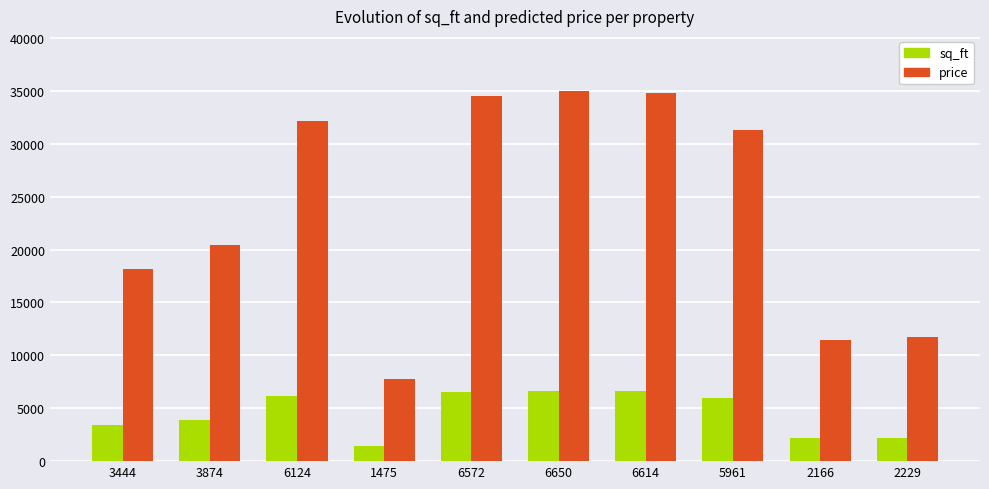

What is the highest value of the sq_ft series?

6650.0